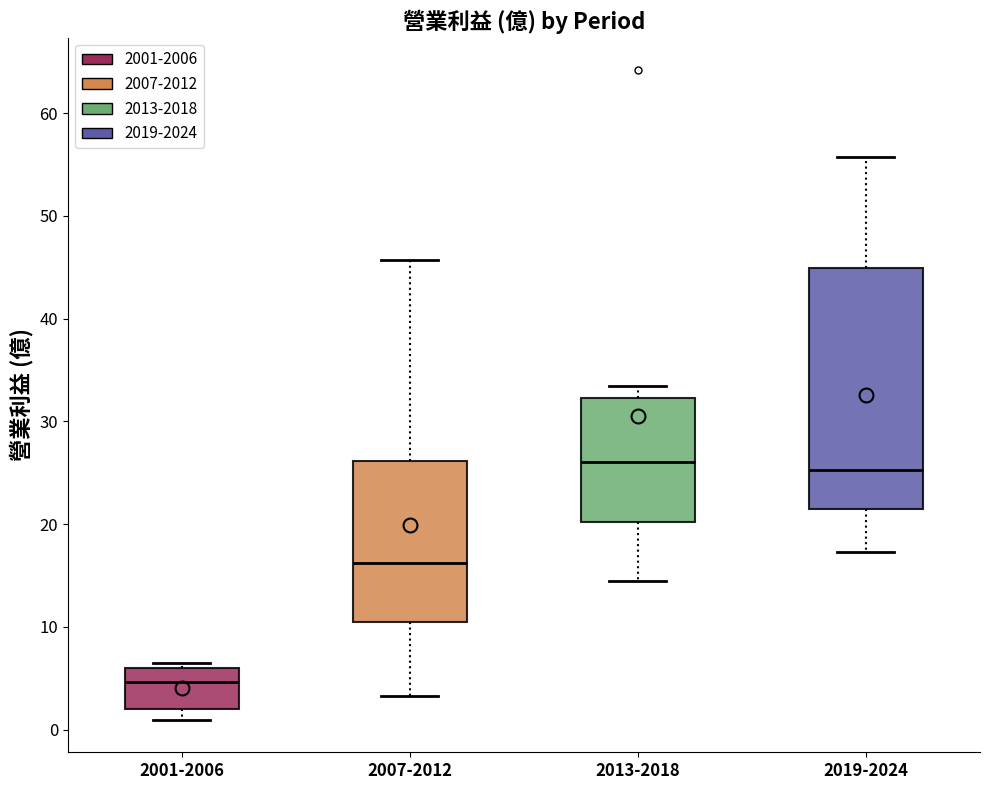

Which box is the tallest, from its lower edge to its upper edge?

2019-2024